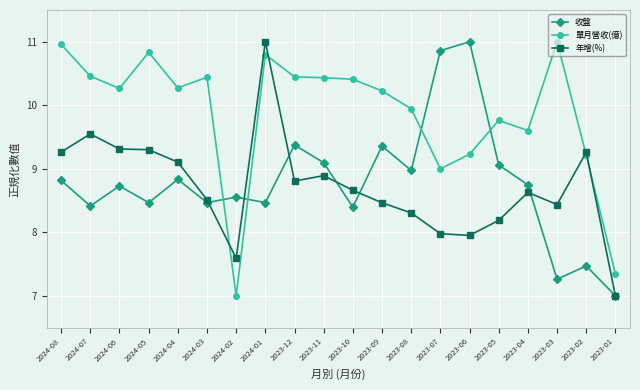

What is the difference between the highest and lowest values at 2024-03?

2.0